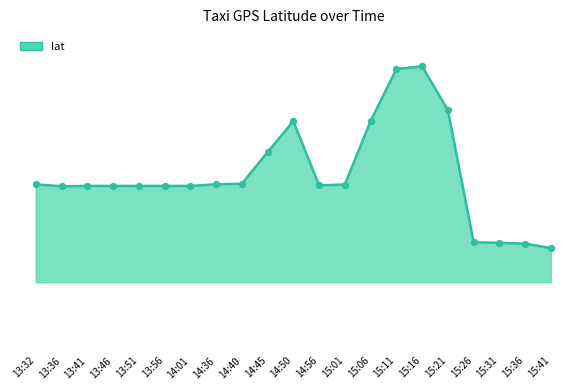

Does the chart have visible grid lines?

No